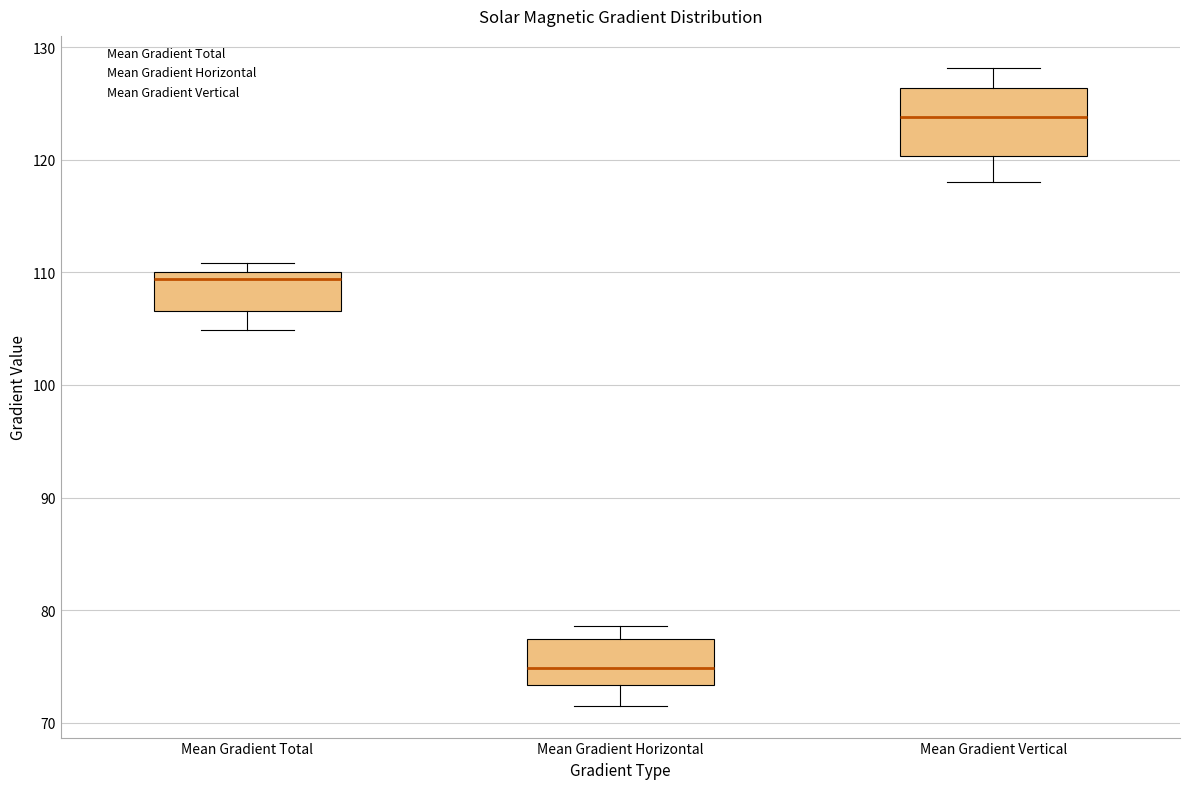

Which box has the highest median line?

Mean Gradient Vertical